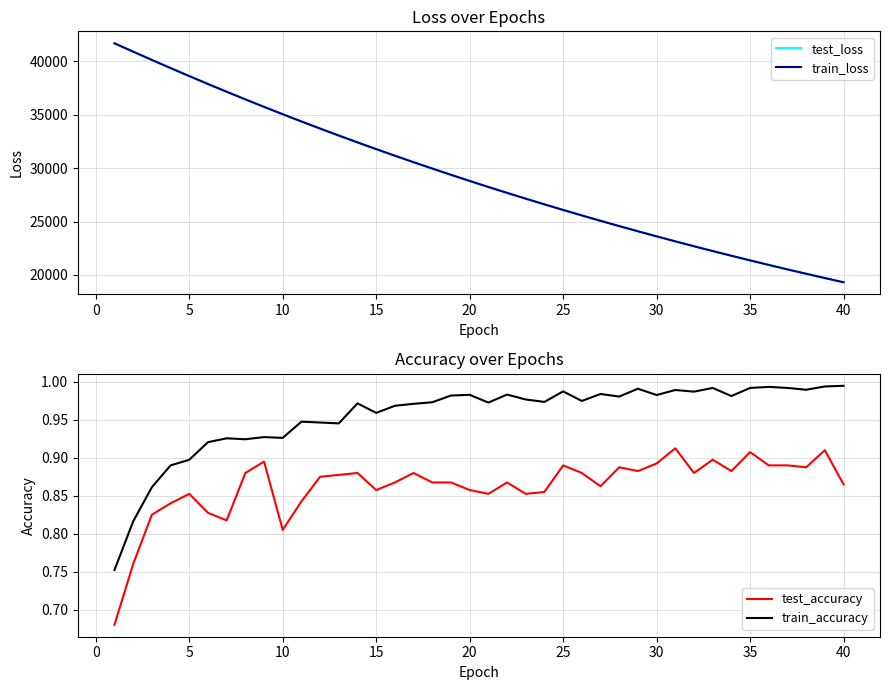

What is the sum of all test_accuracy values?

34.5